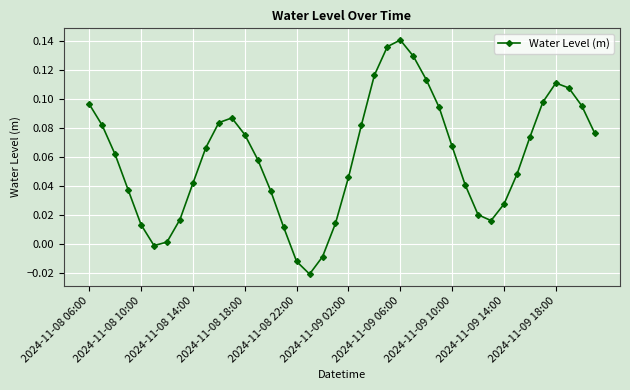

How many points are lower than both their immediate neighbors (excluding endpoints)?

3